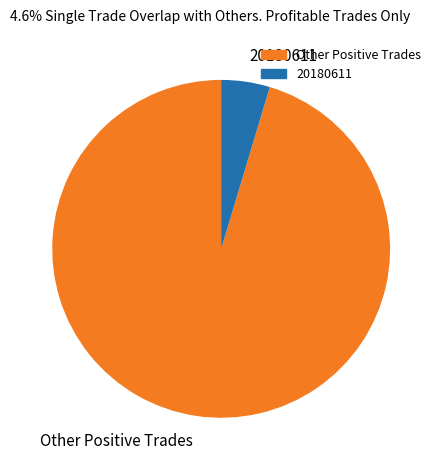

Which category has the biggest portion of the pie?

Other Positive Trades